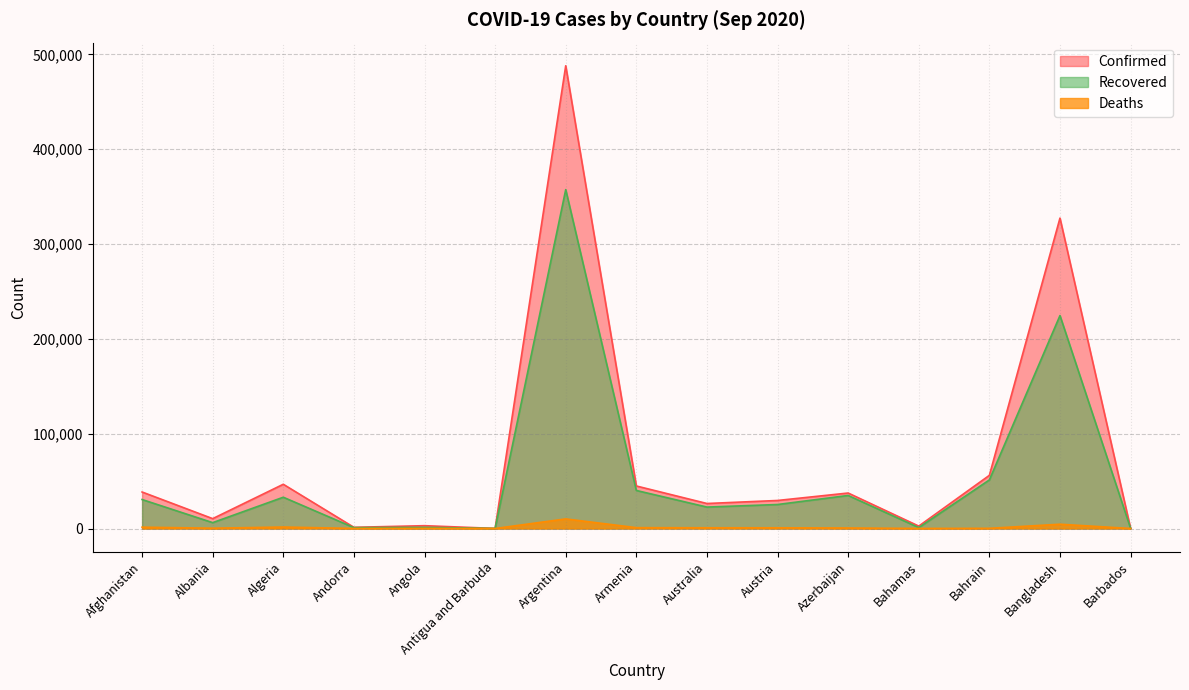

At which label does Deaths first exceed 551?

Afghanistan